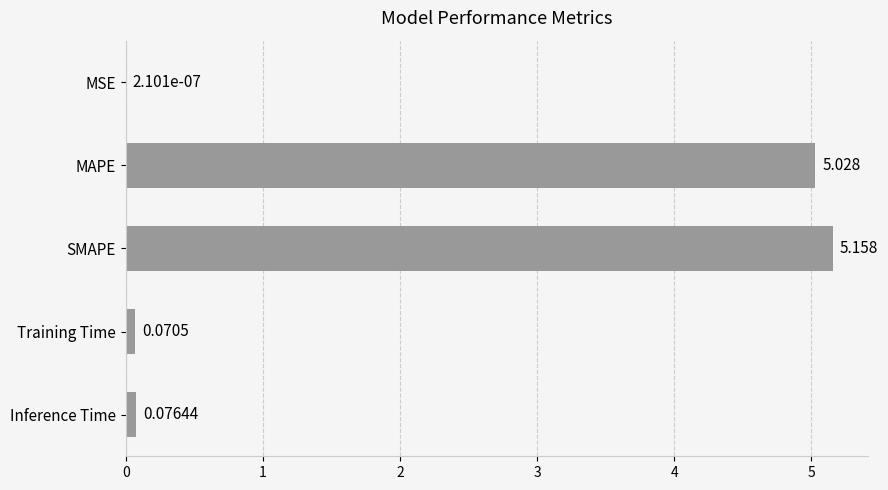

Which category has the highest value across all series?

SMAPE